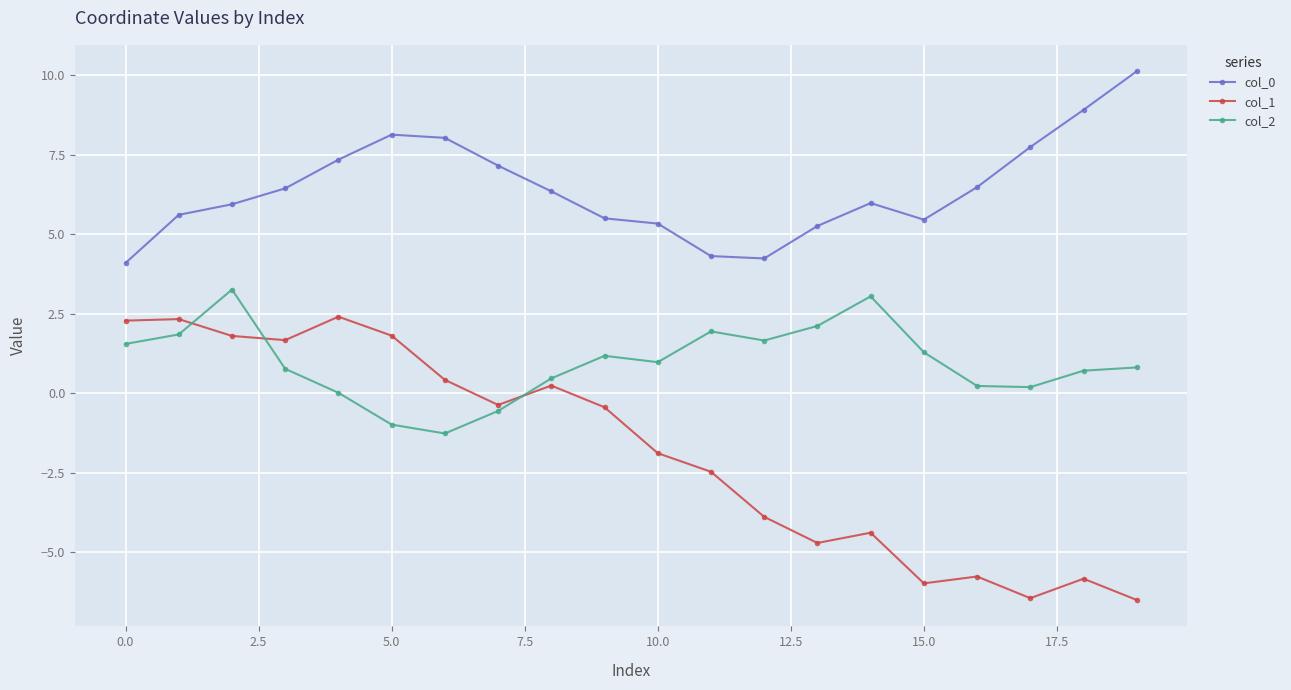

What is the sum of all col_0 values?

128.3